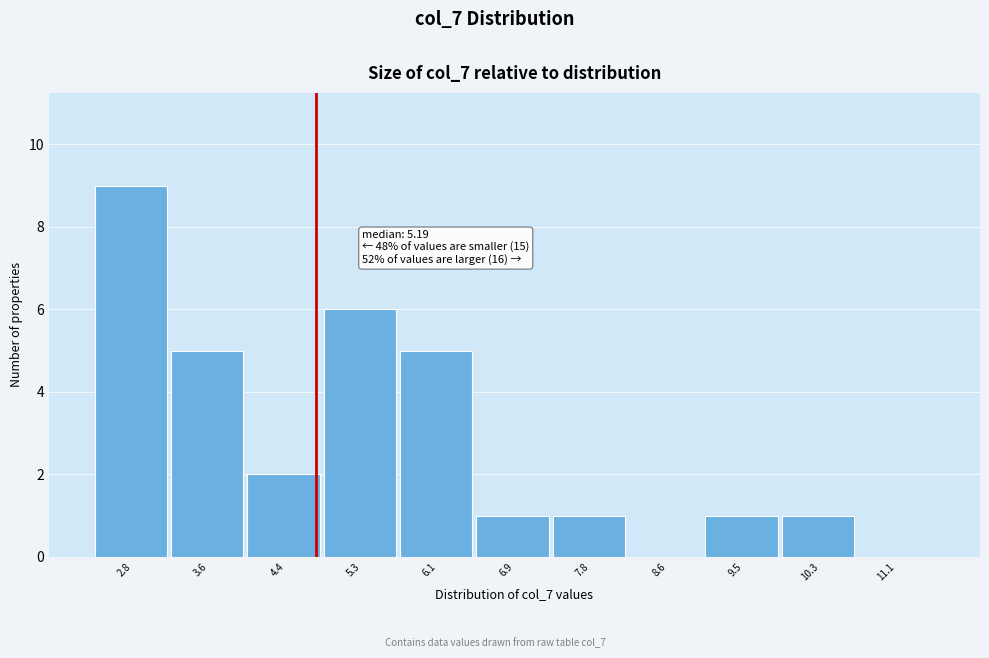

Reading right to left, transcribe all the data shown in this chart.

11.1=0	10.3=1	9.5=1	8.6=0	7.8=1	6.9=1	6.1=5	5.3=6	4.4=2	3.6=5	2.8=9